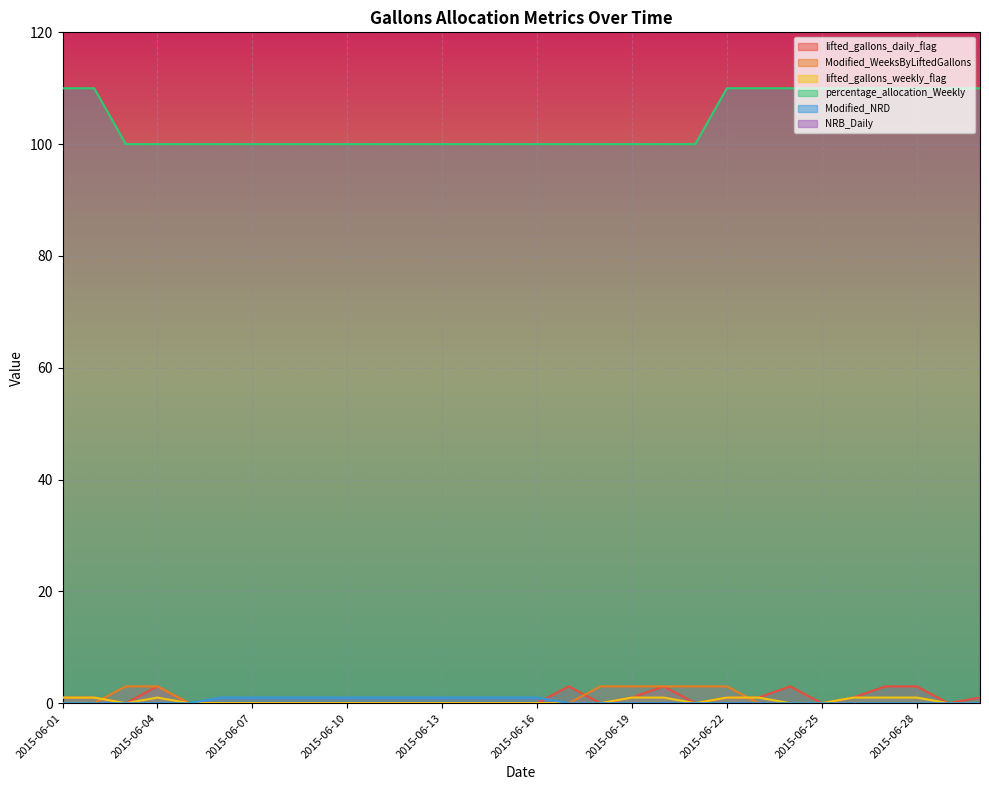

What are all the series names shown in the legend?

lifted_gallons_daily_flag, Modified_WeeksByLiftedGallons, lifted_gallons_weekly_flag, percentage_allocation_Weekly, Modified_NRD, NRB_Daily